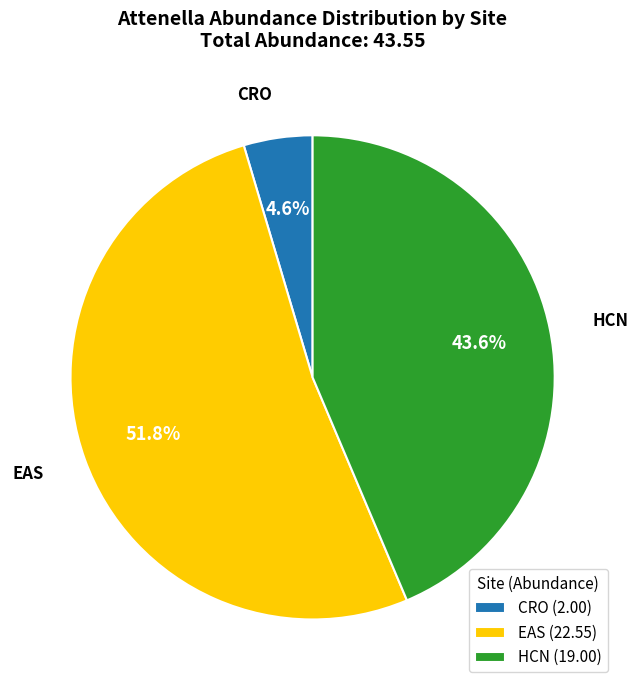

True or false: EAS accounts for 41% of the total.

False